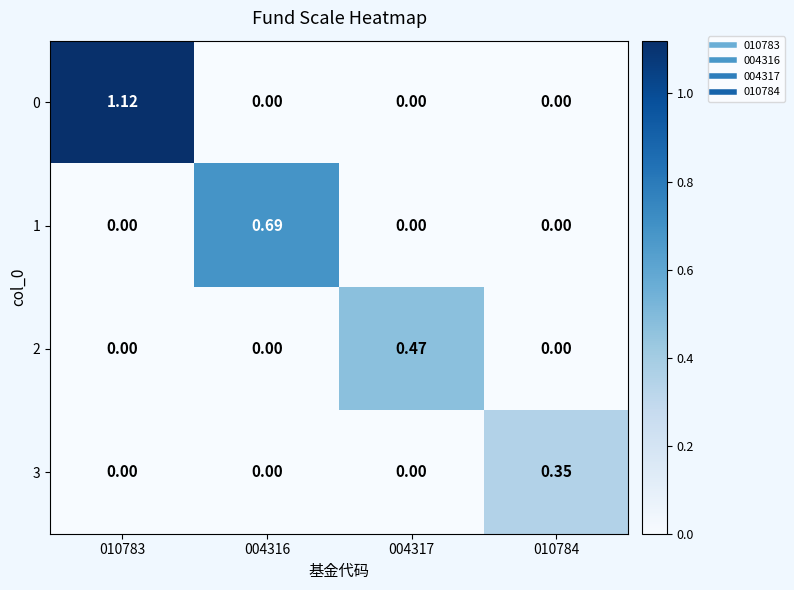

How many data points in 1 are above 0?

1